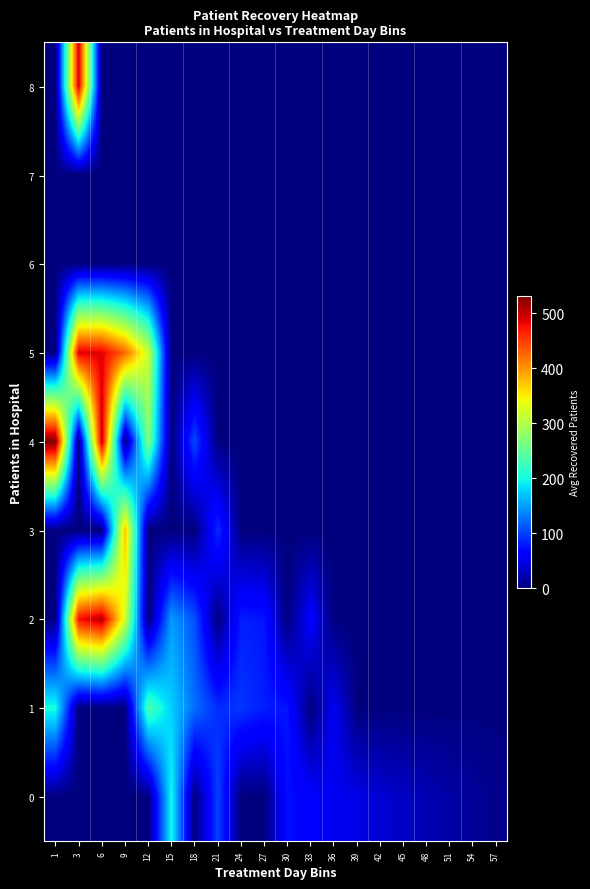

Reading right to left, transcribe all the data shown in this chart.

0: 57=7.0	54=13.0	51=19.0	48=25.3	45=32.7	42=40.0	39=48.0	36=54.0	33=60.5	30=74.0	27=0.0	24=0.0	21=102.0	18=0.0	15=199.0	12=0.0	9=0.0	6=0.0	3=0.0	1=0.0
1: 57=0.0	54=0.0	51=0.0	48=0.0	45=0.0	42=0.0	39=0.0	36=55.0	33=0.0	30=77.0	27=82.0	24=95.0	21=90.0	18=125.0	15=175.0	12=235.0	9=0.0	6=0.0	3=0.0	1=203.0
2: 57=0.0	54=0.0	51=0.0	48=0.0	45=0.0	42=0.0	39=0.0	36=0.0	33=64.0	30=0.0	27=78.0	24=82.5	21=0.0	18=109.0	15=149.0	12=0.0	9=322.0	6=508.0	3=476.0	1=0.0
3: 57=0.0	54=0.0	51=0.0	48=0.0	45=0.0	42=0.0	39=0.0	36=0.0	33=0.0	30=0.0	27=0.0	24=0.0	21=91.0	18=0.0	15=0.0	12=0.0	9=379.0	6=0.0	3=0.0	1=0.0
4: 57=0.0	54=0.0	51=0.0	48=0.0	45=0.0	42=0.0	39=0.0	36=0.0	33=0.0	30=0.0	27=0.0	24=0.0	21=0.0	18=105.0	15=0.0	12=268.0	9=0.0	6=502.0	3=0.0	1=532.0
5: 57=0.0	54=0.0	51=0.0	48=0.0	45=0.0	42=0.0	39=0.0	36=0.0	33=0.0	30=0.0	27=0.0	24=0.0	21=0.0	18=0.0	15=0.0	12=316.0	9=426.0	6=486.0	3=488.0	1=0.0
6: 57=0.0	54=0.0	51=0.0	48=0.0	45=0.0	42=0.0	39=0.0	36=0.0	33=0.0	30=0.0	27=0.0	24=0.0	21=0.0	18=0.0	15=0.0	12=0.0	9=0.0	6=0.0	3=0.0	1=0.0
7: 57=0.0	54=0.0	51=0.0	48=0.0	45=0.0	42=0.0	39=0.0	36=0.0	33=0.0	30=0.0	27=0.0	24=0.0	21=0.0	18=0.0	15=0.0	12=0.0	9=0.0	6=0.0	3=0.0	1=0.0
8: 57=0.0	54=0.0	51=0.0	48=0.0	45=0.0	42=0.0	39=0.0	36=0.0	33=0.0	30=0.0	27=0.0	24=0.0	21=0.0	18=0.0	15=0.0	12=0.0	9=0.0	6=0.0	3=493.0	1=0.0